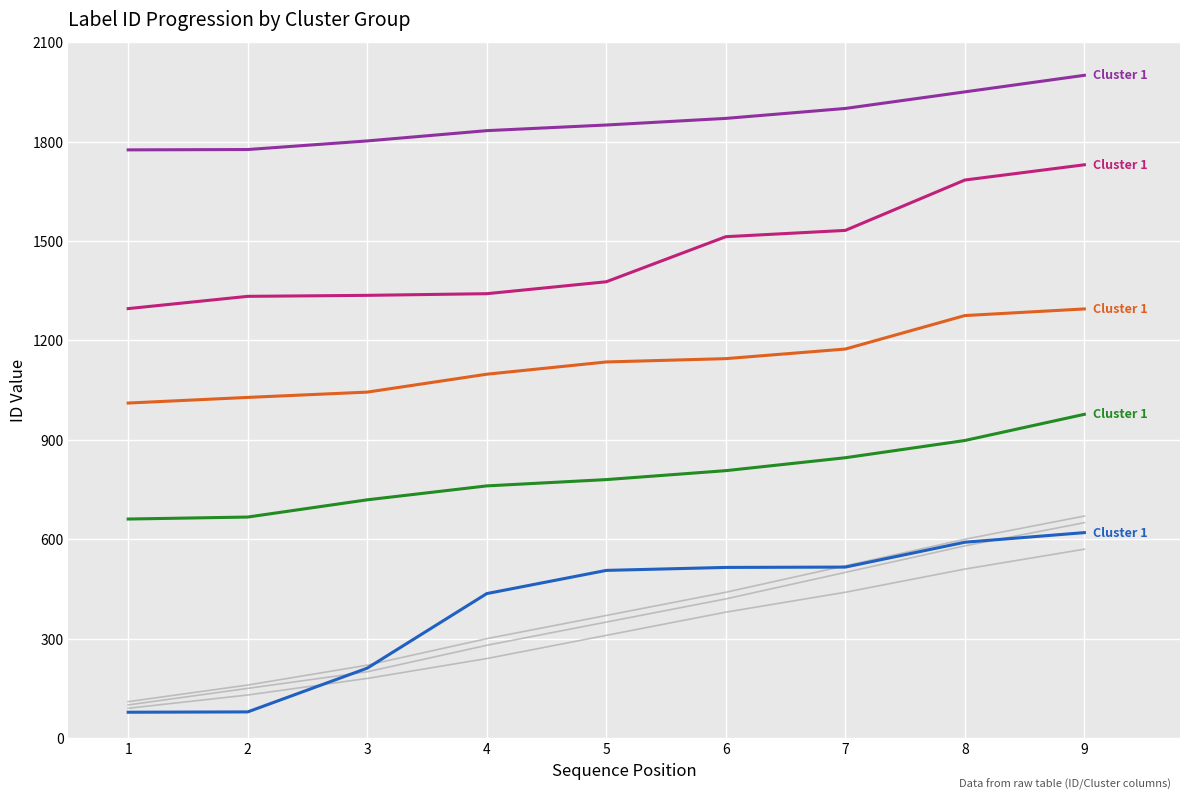

At 2, list the series in order from largest to smallest.

Cluster 1 (IDs 1775-1833), Cluster 1 (IDs 1296-1513), Cluster 1 (IDs 1011-1145), Cluster 1 (IDs 661-807), Cluster 1 (IDs 78-620)